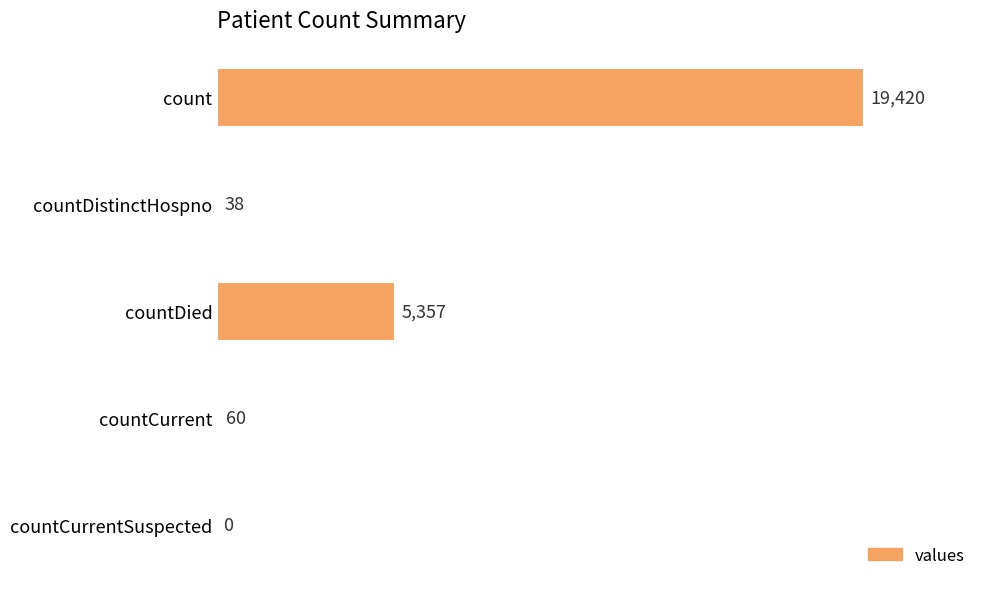

What is the sum of all values?

24875